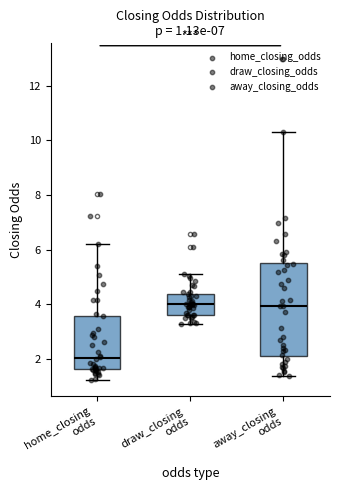

Which box is the tallest, from its lower edge to its upper edge?

away_closing odds